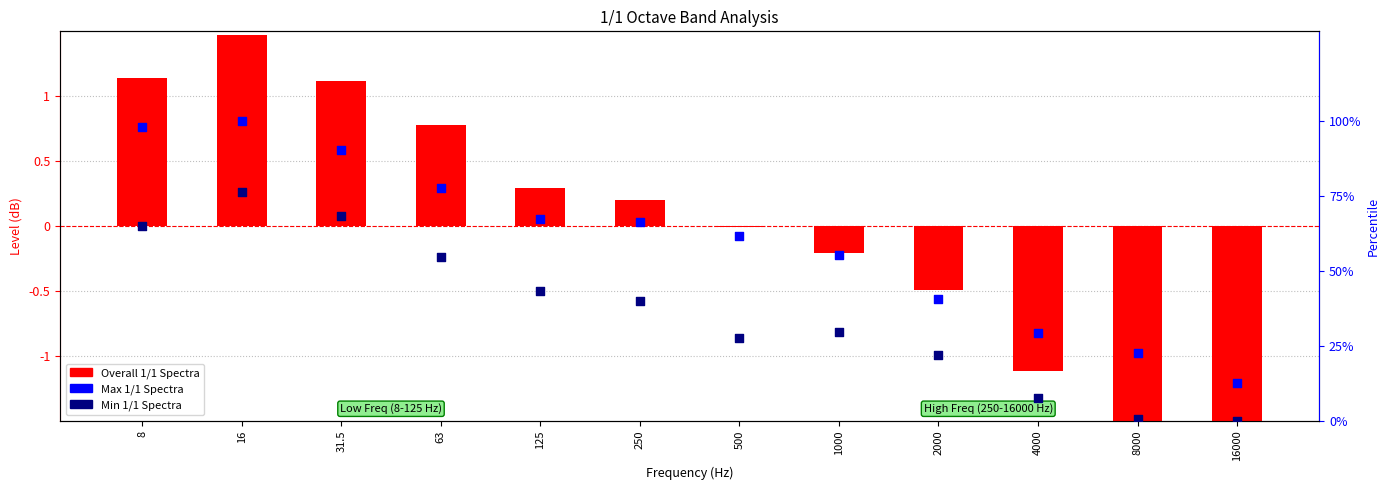

At which category is the sum across all series the highest?

16